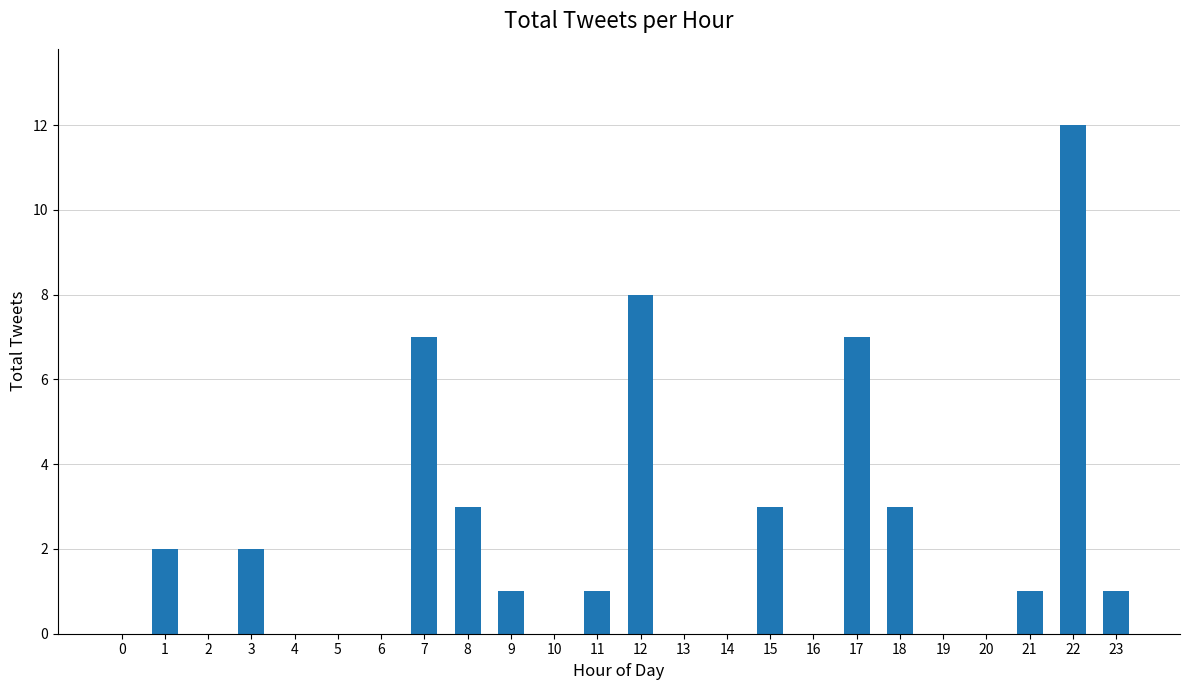

What is the maximum value shown in the chart?

12